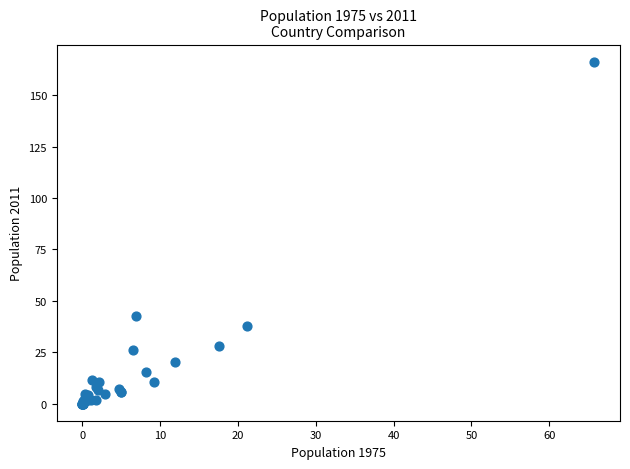

What Y value in the scatter plot is closest to 83?

42.7